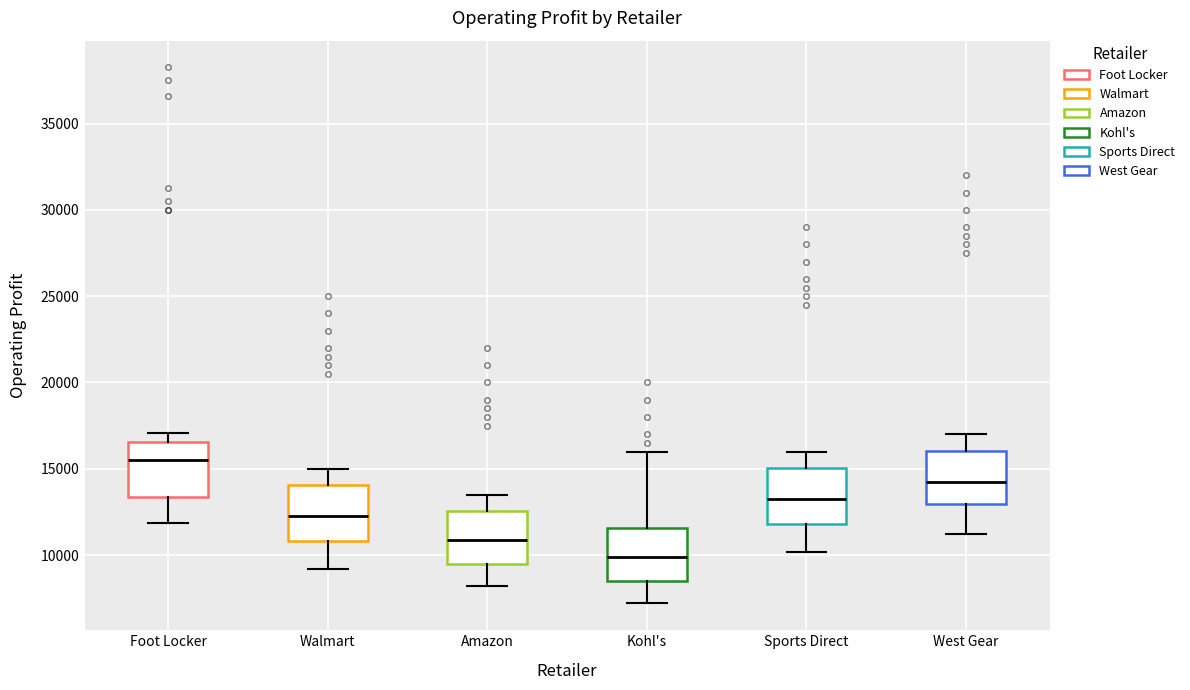

Reading left to right, transcribe this box plot: for each box, give where its median line is, the range the box spans, and where its two whiskers end, as read against the y-axis. The values are not printed on the chart, so give them approximately, as read against the axis.

Foot Locker: median 15500, box 13500 to 16500, whiskers 12000 to 17000
Walmart: median 12500, box 11000 to 14000, whiskers 9000 to 15000
Amazon: median 11000, box 9500 to 12500, whiskers 8000 to 13500
Kohl's: median 10000, box 8500 to 11500, whiskers 7000 to 16000
Sports Direct: median 13500, box 12000 to 15000, whiskers 10000 to 16000
West Gear: median 14500, box 13000 to 16000, whiskers 11000 to 17000